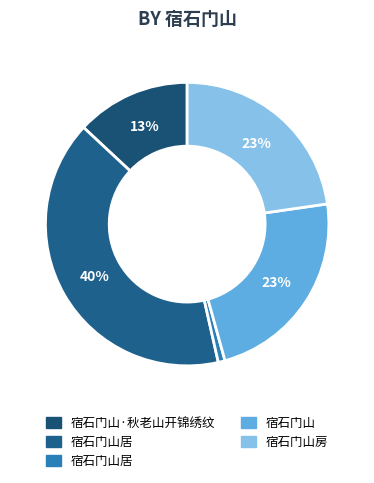

Rank the categories by value from highest to lowest.

宿石门山居, 宿石门山, 宿石门山房, 宿石门山·秋老山开锦绣纹, 宿石门山居